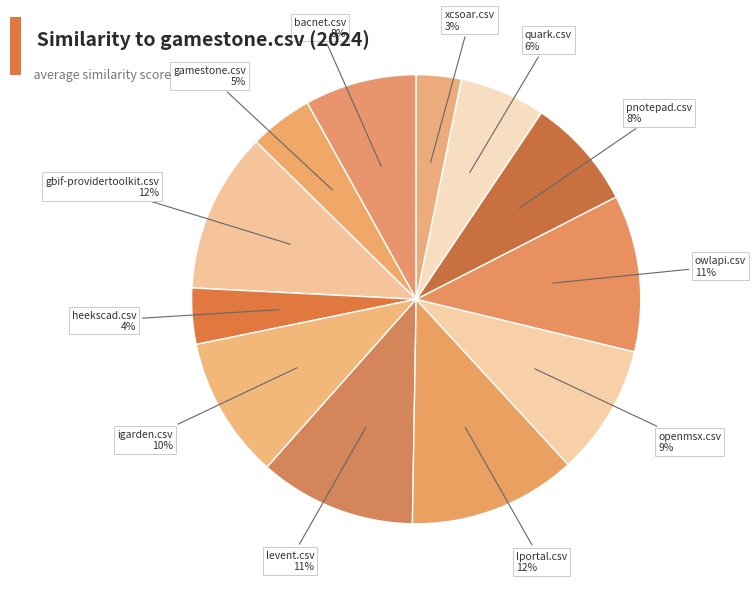

To the nearest percent, what is the difference between the heekscad.csv and pnotepad.csv slice percentages?

4%